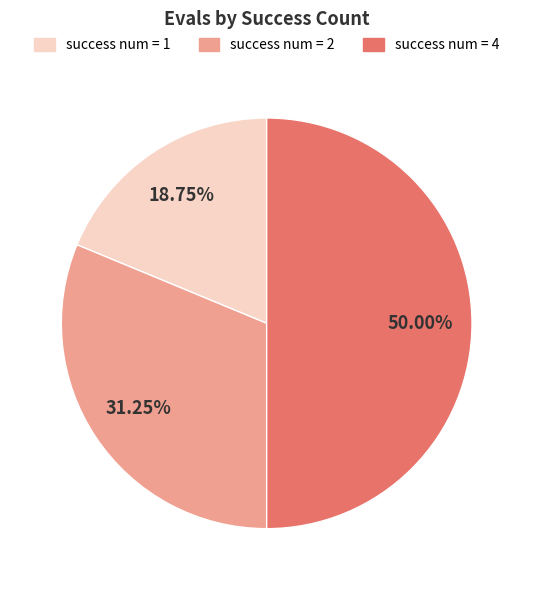

Do success num = 2 and success num = 4 together represent more than half of the pie?

Yes